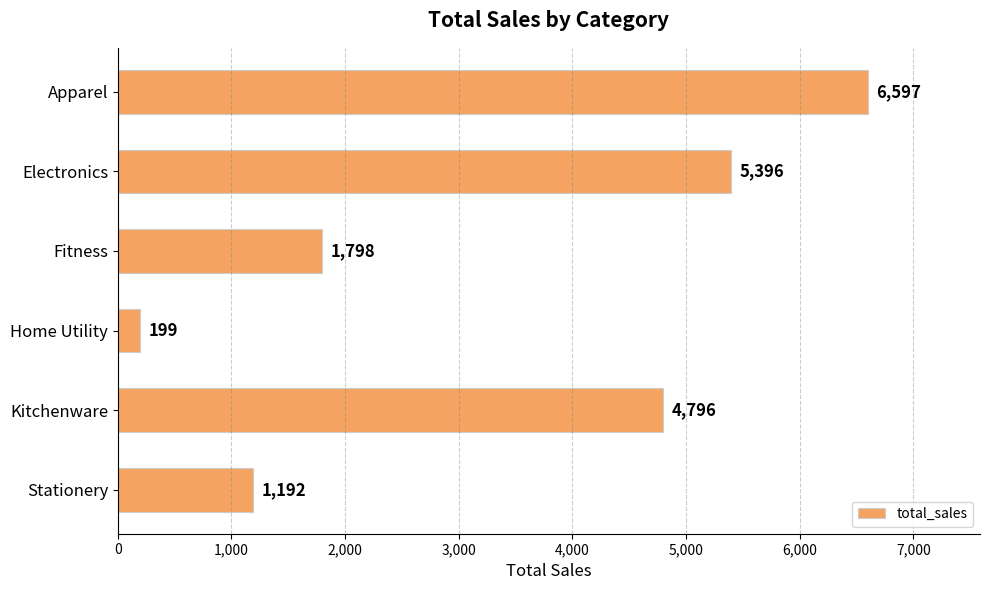

Is it true that the value at Stationery is 453?

False